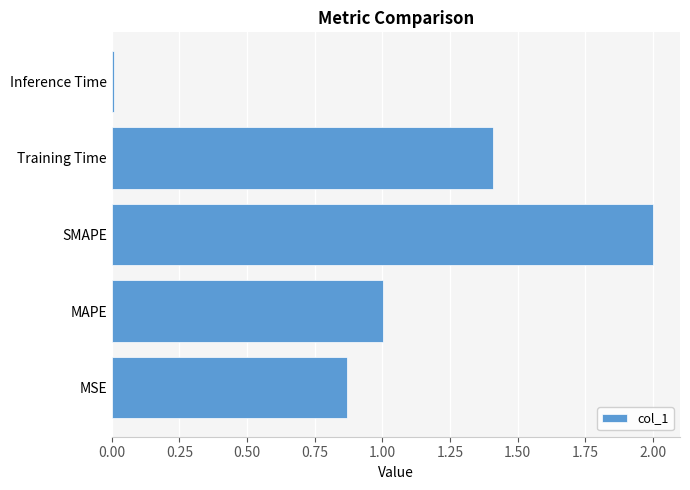

What value does the data have at MAPE?

1.0